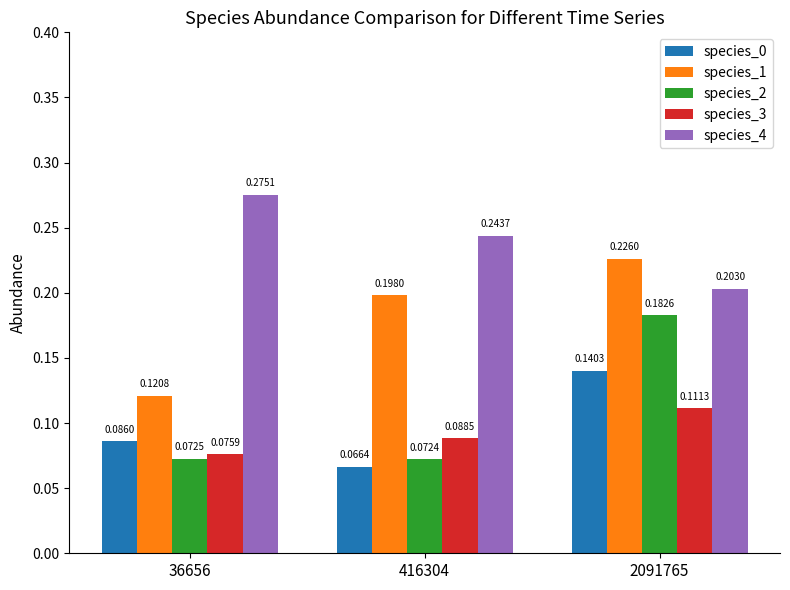

What are all the series names shown in the legend?

species_0, species_1, species_2, species_3, species_4